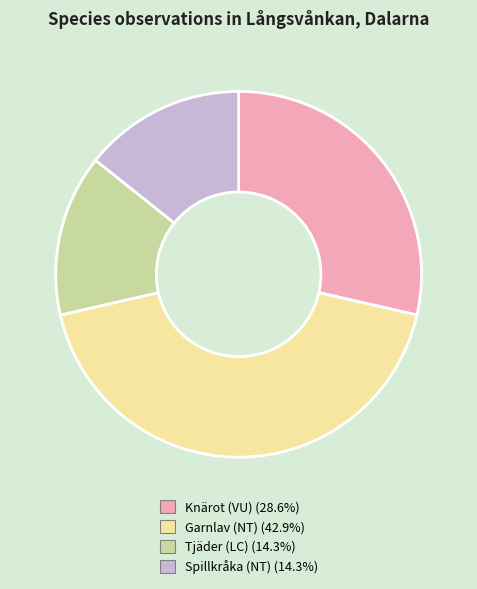

Does Spillkråka (NT) account for over 50% of the chart?

No